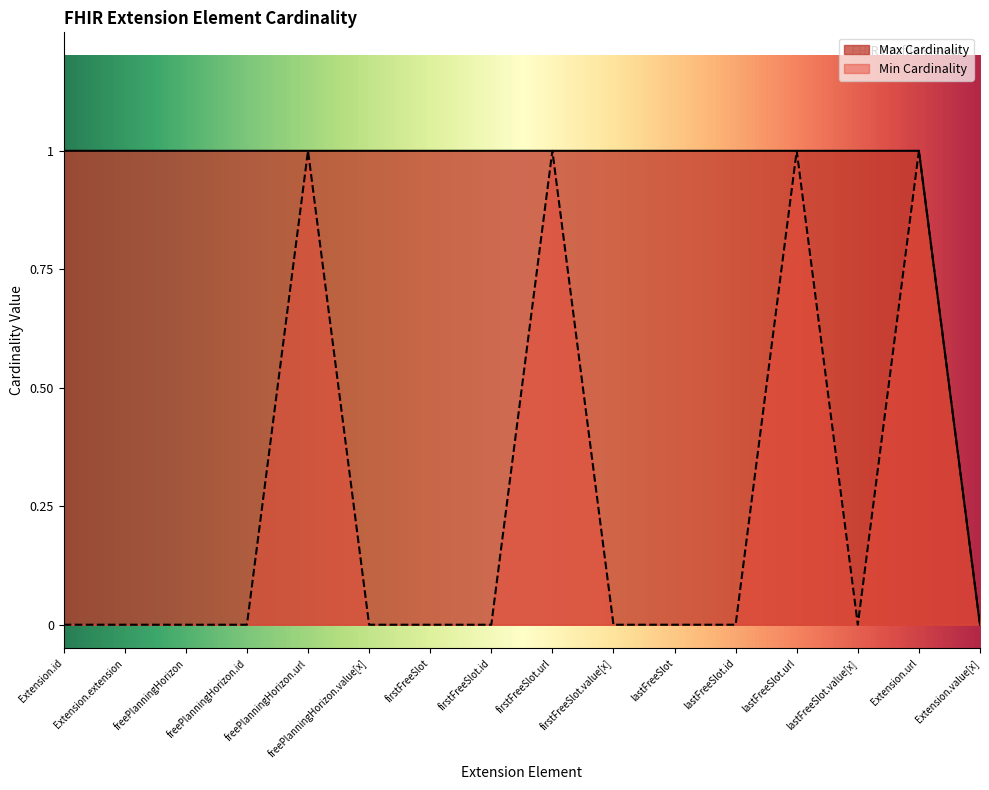

What position from the right is firstFreeSlot.id?

9